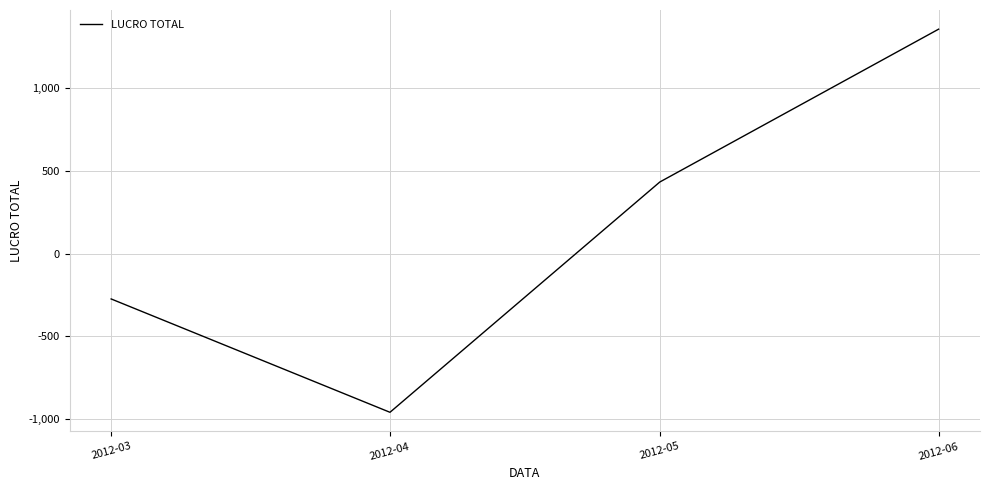

Which category has the highest value across all series?

2012-06